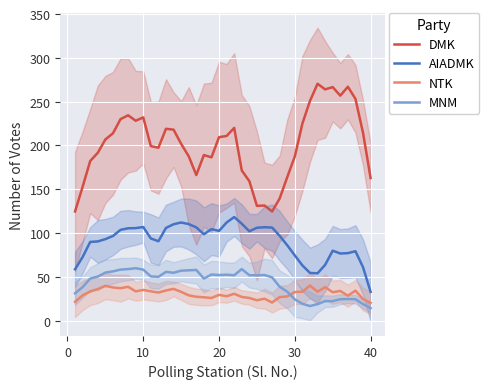

True or false: NTK and AIADMK cross at least once.

False